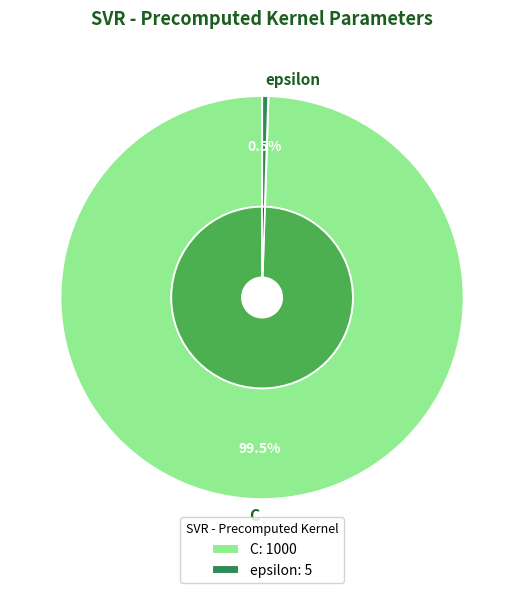

To the nearest percent, what is the average slice percentage?

50%